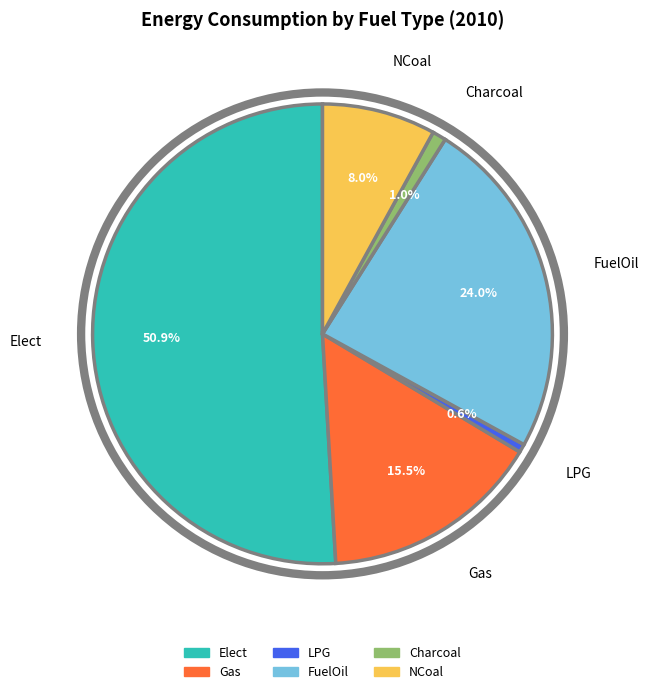

Which slice is the largest?

Elect